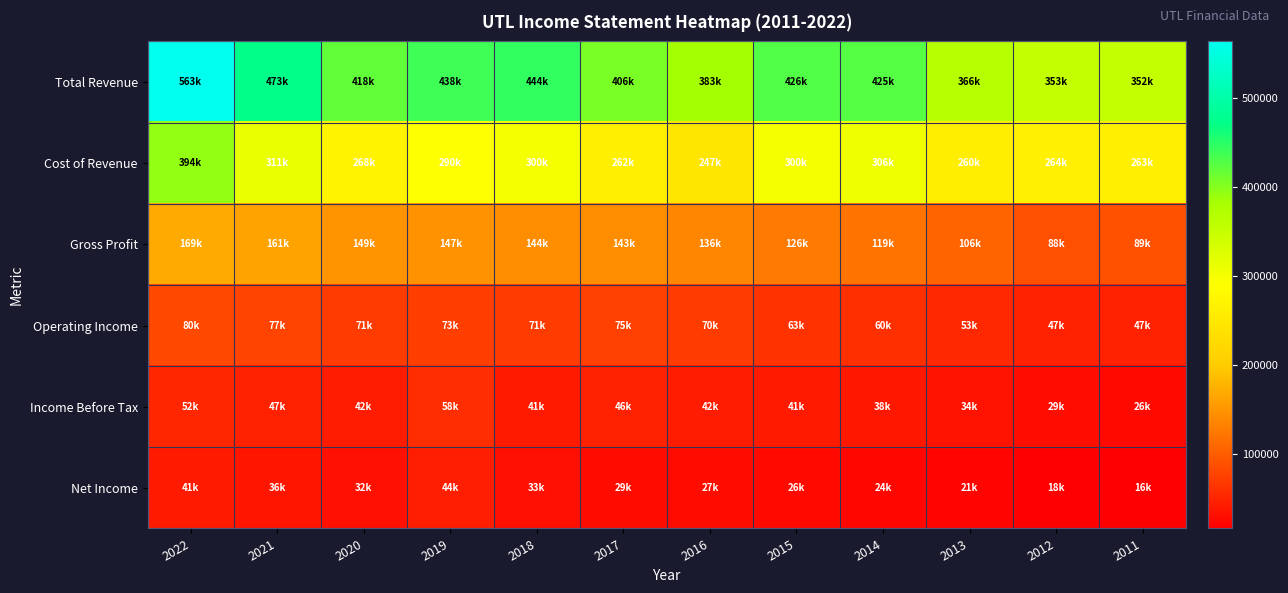

Reading left to right, transcribe all the data shown in this chart.

Total Revenue: 2022=563200	2021=473300	2020=418600	2019=438200	2018=444100	2017=406200	2016=383400	2015=426800	2014=425800	2013=366900	2012=353100	2011=352800
Cost of Revenue: 2022=394200	2021=311500	2020=268800	2019=290400	2018=300100	2017=262800	2016=247000	2015=300300	2014=306500	2013=260700	2012=264800	2011=263300
Gross Profit: 2022=169000	2021=161800	2020=149800	2019=147800	2018=144000	2017=143400	2016=136400	2015=126500	2014=119300	2013=106200	2012=88300	2011=89500
Operating Income: 2022=80500	2021=77800	2020=71400	2019=73100	2018=71200	2017=75400	2016=70200	2015=63100	2014=60000	2013=53500	2012=47500	2011=47200
Income Before Tax: 2022=52600	2021=47600	2020=42400	2019=58000	2018=41400	2017=46500	2016=42500	2015=41700	2014=38700	2013=34300	2012=29200	2011=26400
Net Income: 2022=41400	2021=36100	2020=32200	2019=44200	2018=33000	2017=29000	2016=27100	2015=26300	2014=24700	2013=21600	2012=18100	2011=16300